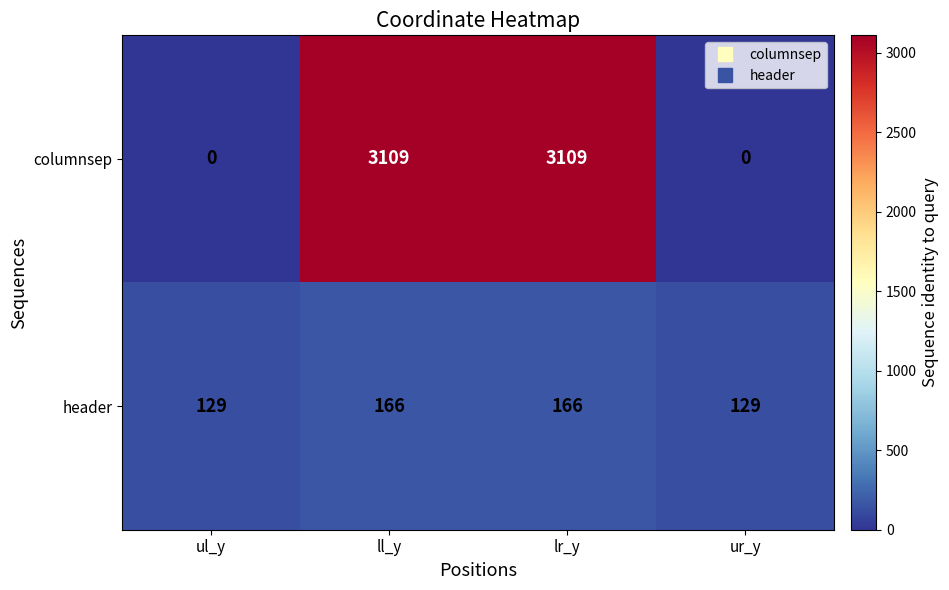

What is the difference between the maximum and minimum values in the columnsep series?

3109